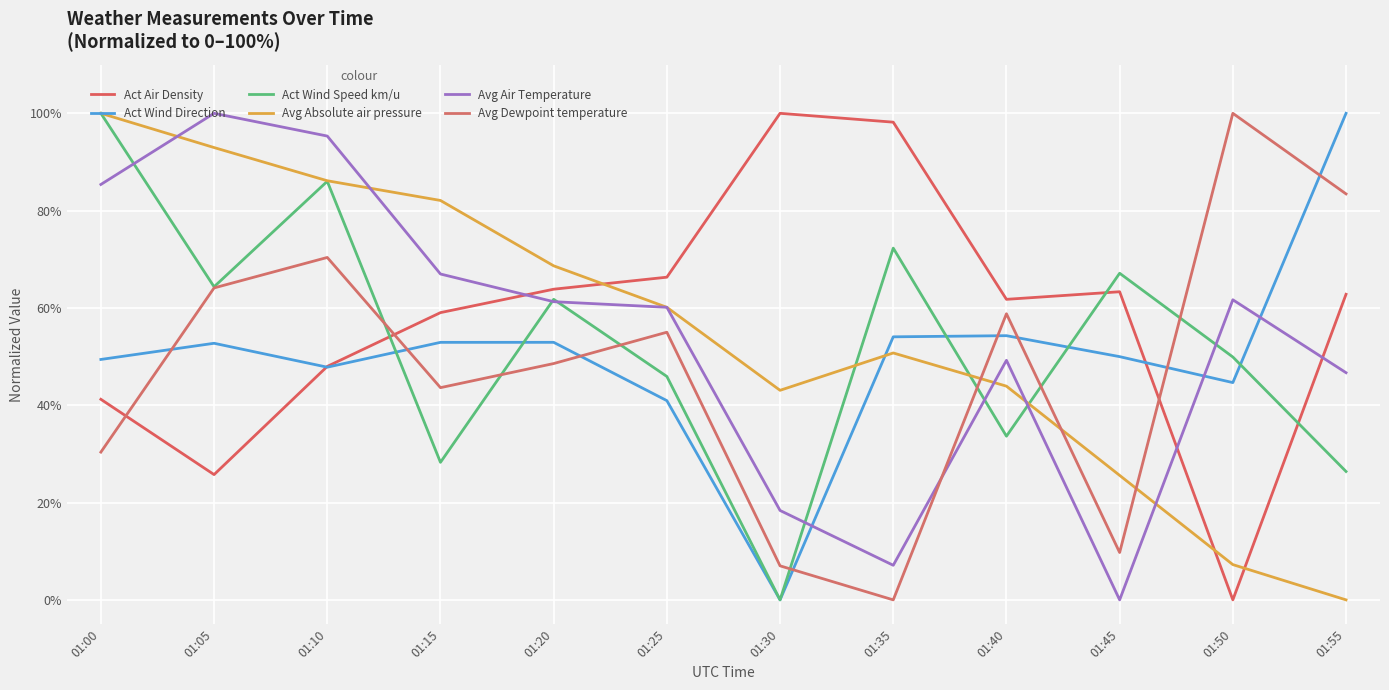

Is this an area chart (filled region under the line)?

No